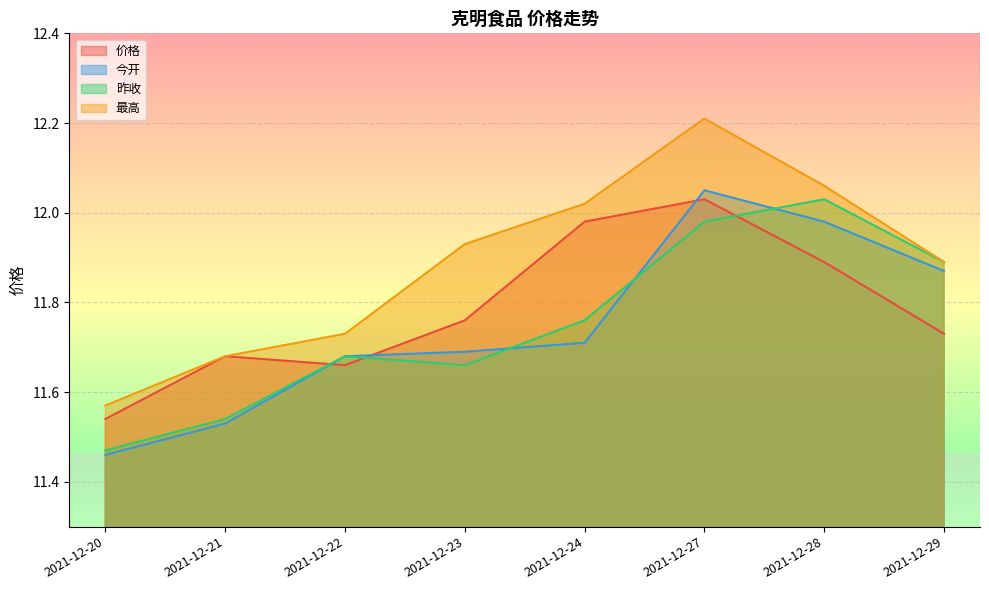

In 昨收, how many points are lower than both neighbors (excluding endpoints)?

1